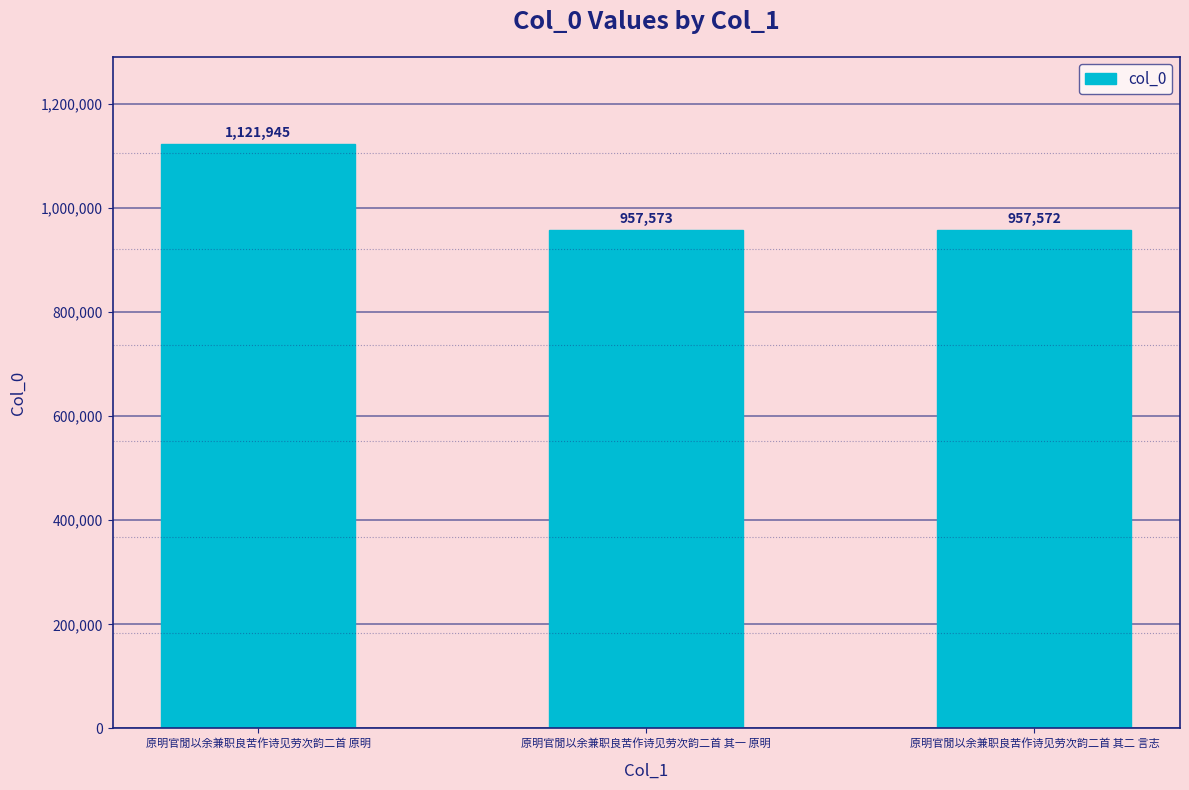

Count the number of categories in the chart.

3